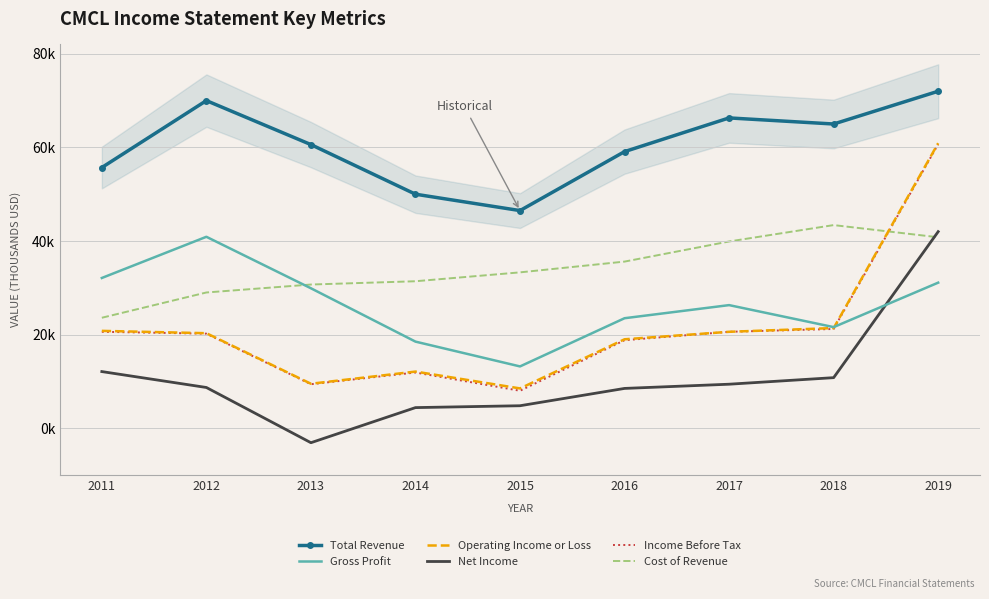

At which category does Cost of Revenue reach its first local peak?

2018